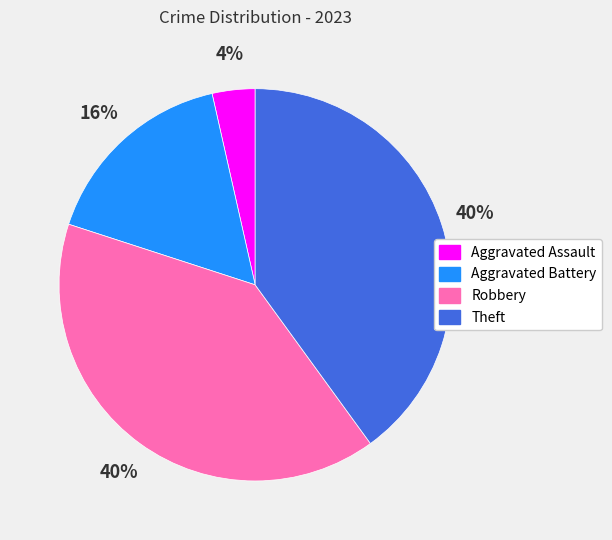

Count the number of slices in the pie.

4